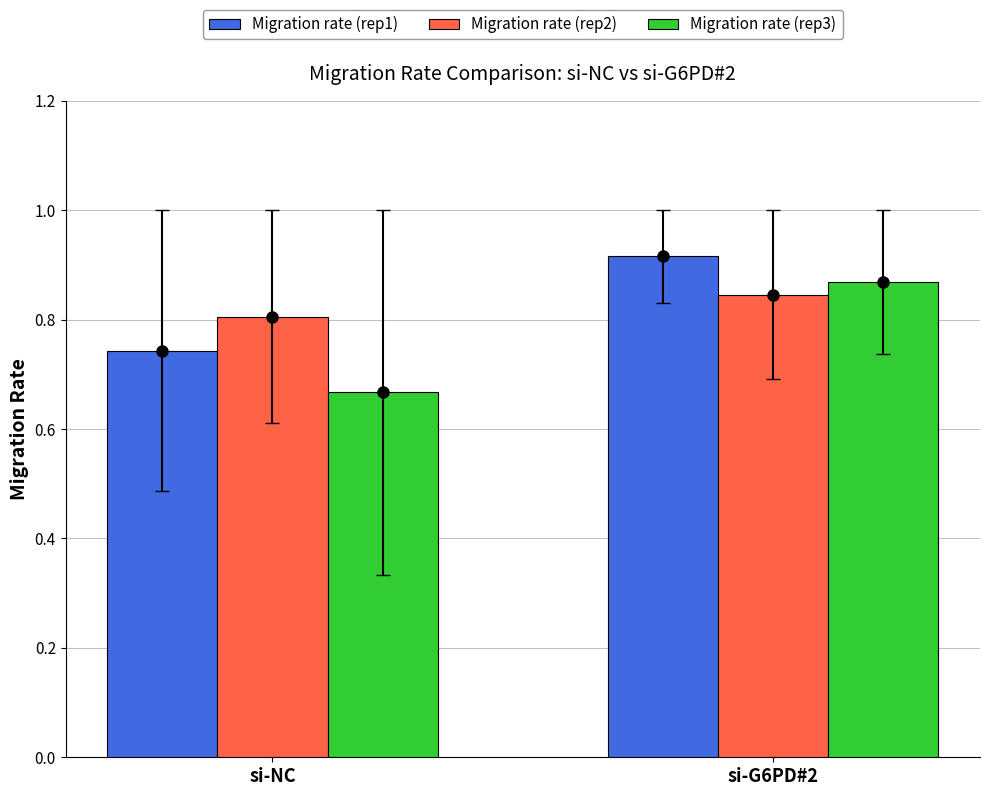

What is the sum of the Migration rate (rep1) values at si-NC and si-G6PD#2?

1.7